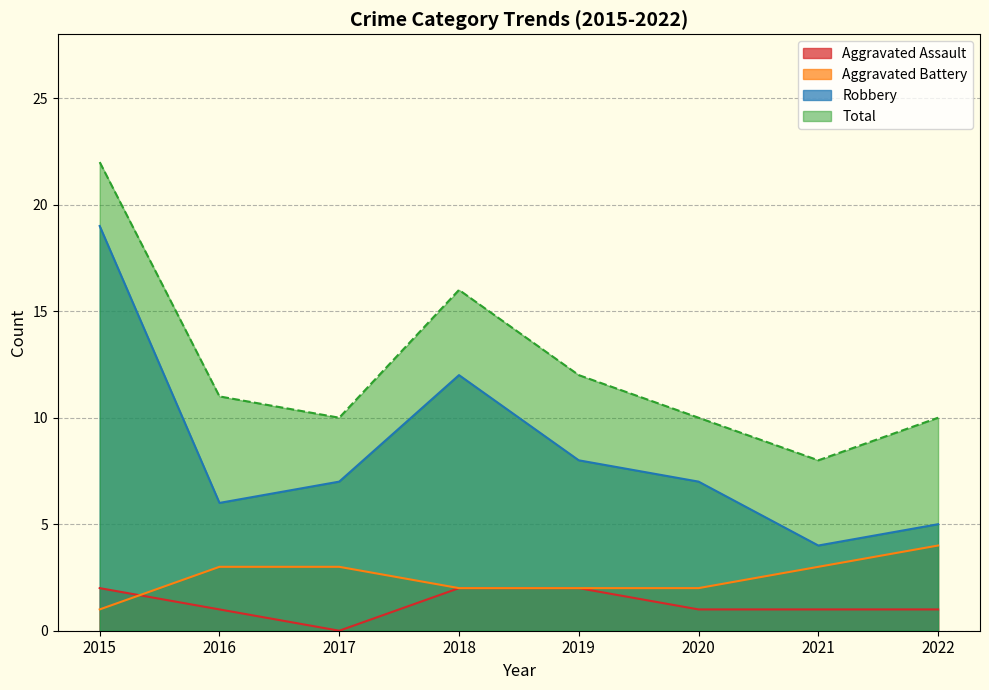

Reading right to left, extract all data points from this chart.

Aggravated Assault: 1	1	1	2	2	0	1	2
Aggravated Battery: 4	3	2	2	2	3	3	1
Robbery: 5	4	7	8	12	7	6	19
Total: 10	8	10	12	16	10	11	22